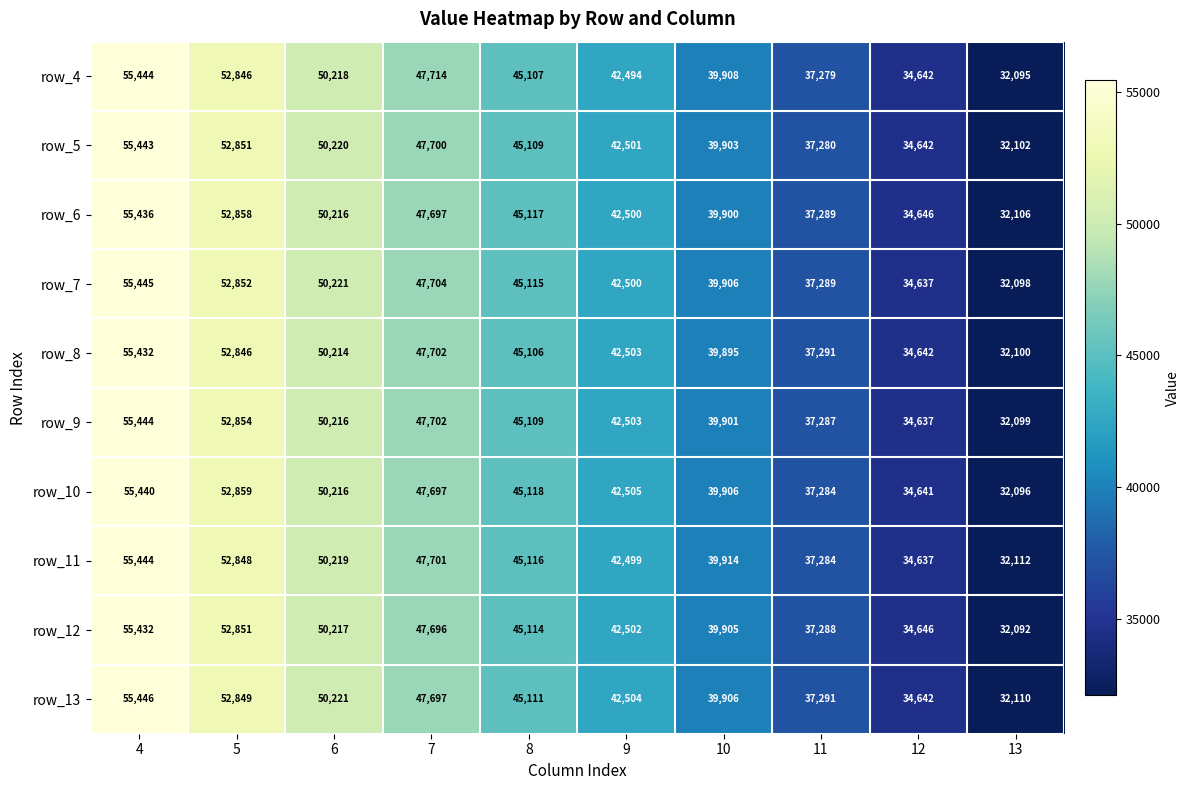

What value does the row_7 series have at 10, to the nearest 10?

39910